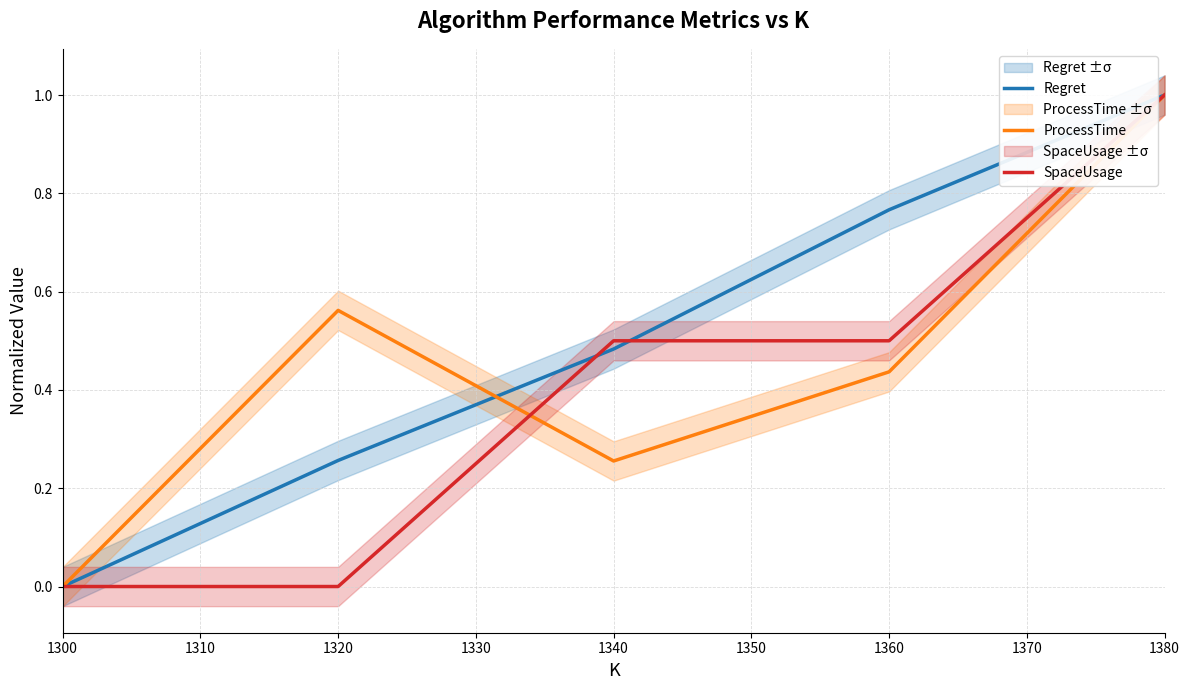

Which series has the largest total across all categories?

Regret